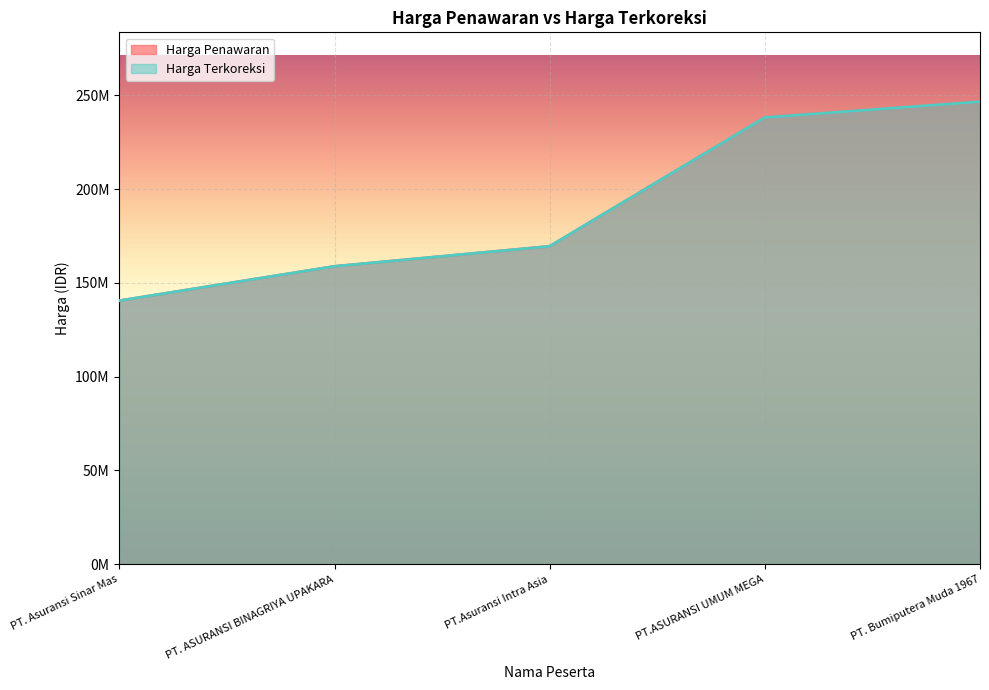

Is the value of Harga Terkoreksi at PT. Bumiputera Muda 1967 greater than the value of Harga Penawaran at PT. Asuransi Sinar Mas?

Yes